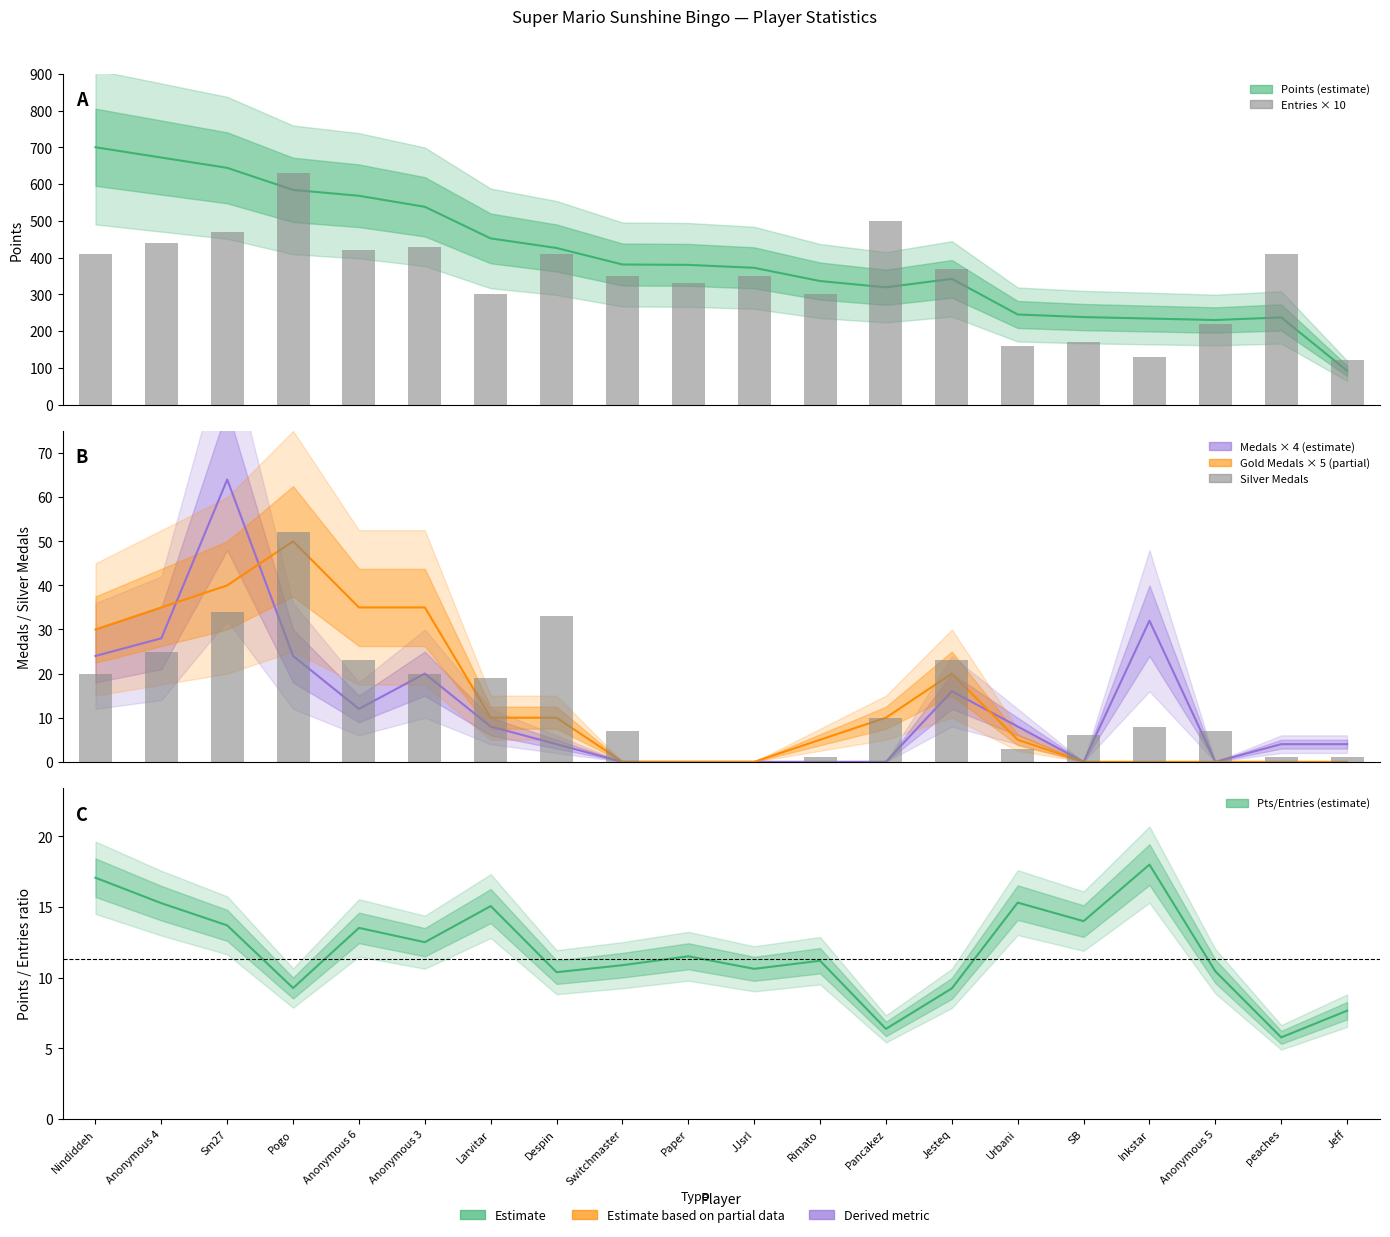

What is the difference between the second highest and second lowest values in the Gold Medals×5 series?

40.0